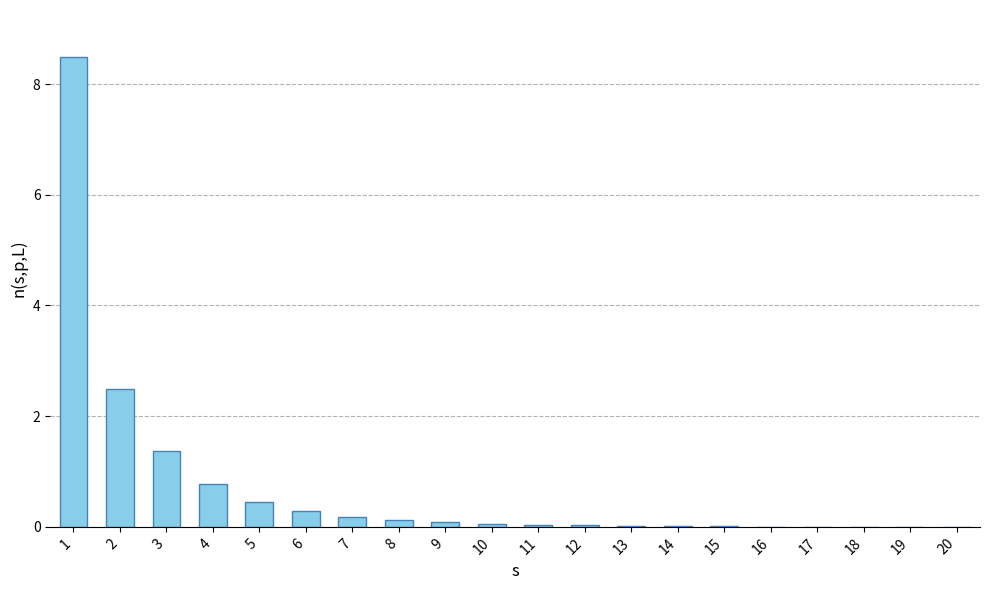

True or false: the data shows 0.0 at 19.

True